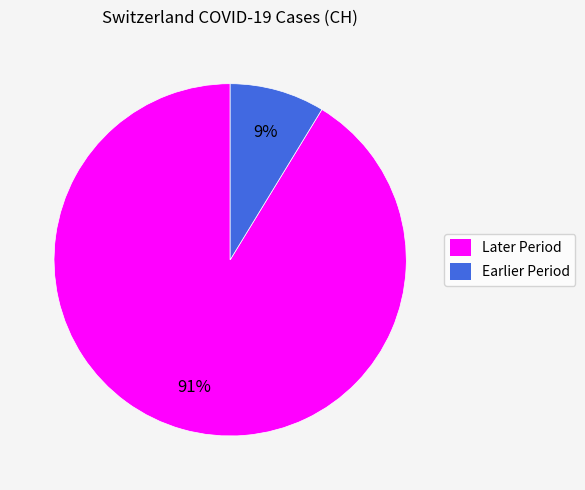

To the nearest percent, what is the average slice percentage?

50%